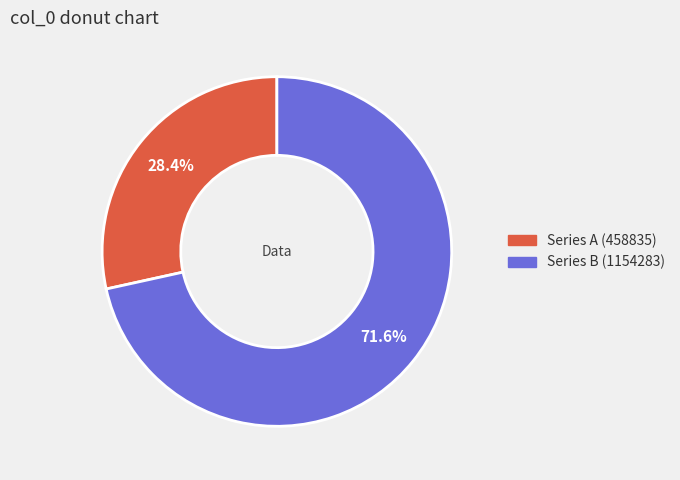

Is there any slice that represents more than half of the pie?

Yes